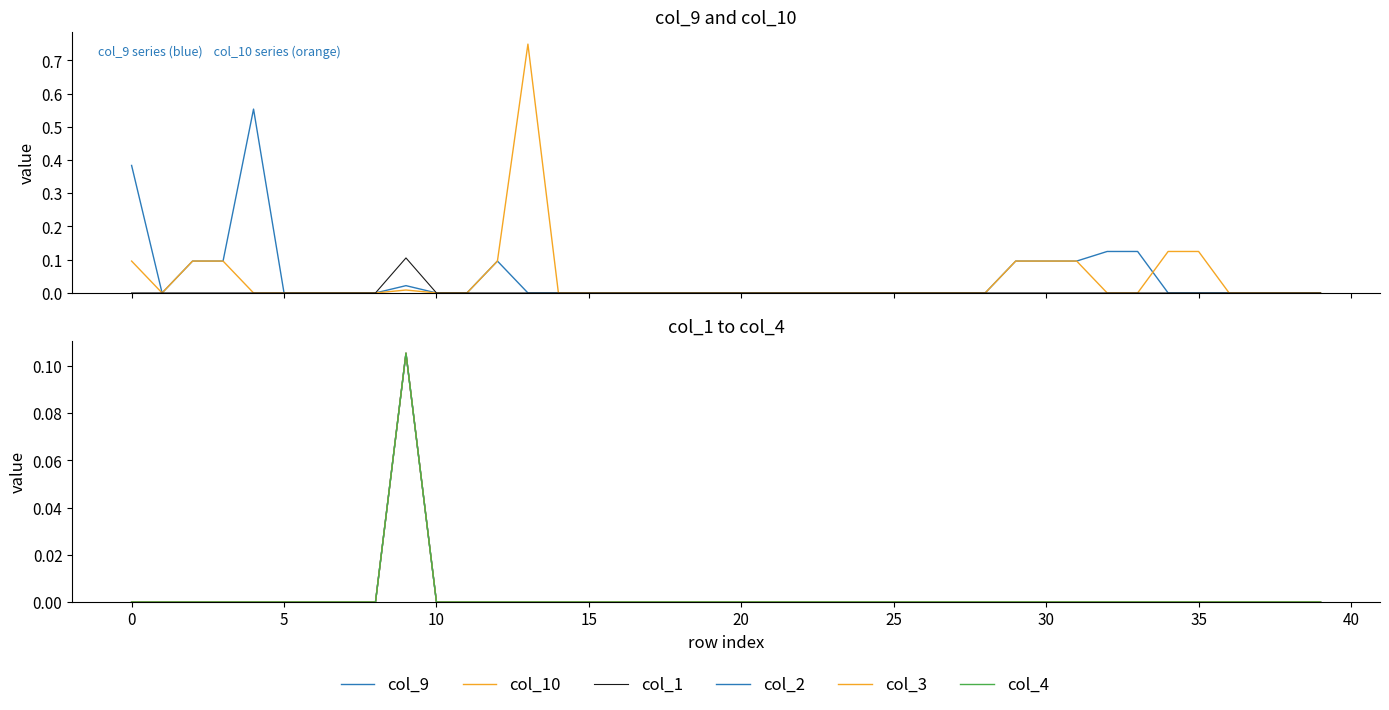

What are all the series names shown in the legend?

col_9, col_10, col_1, col_2, col_3, col_4